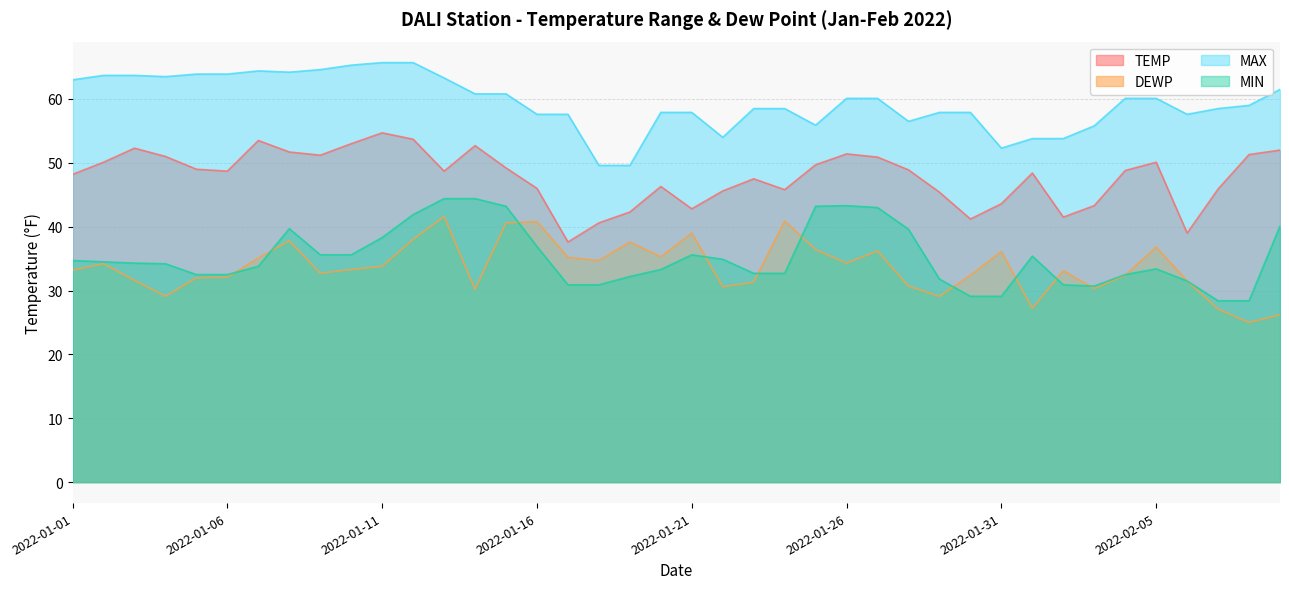

How many lines are shown in the chart?

4